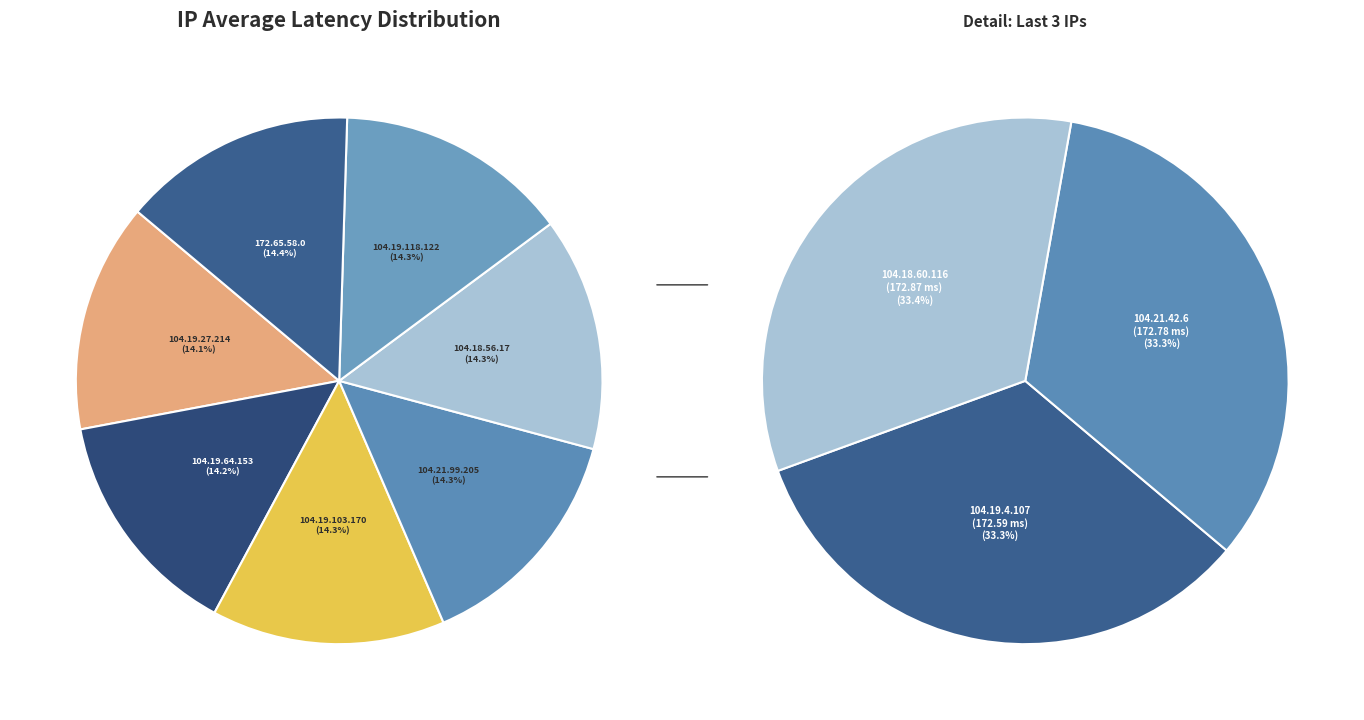

What is the smallest slice in the pie chart?

104.19.27.214